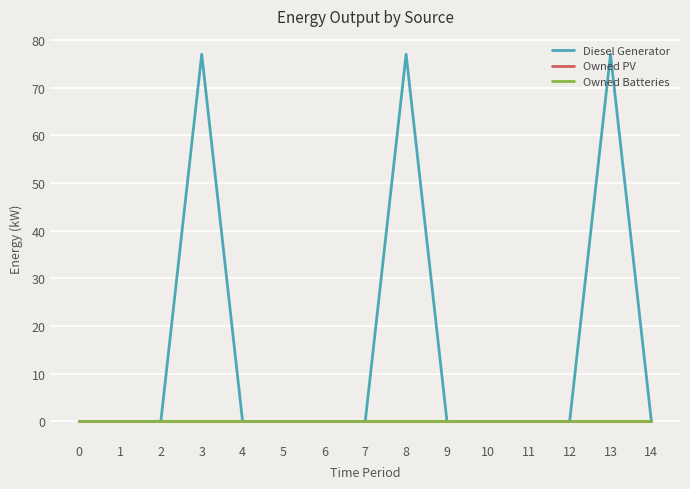

Which has a higher value, 2 or 14?

2